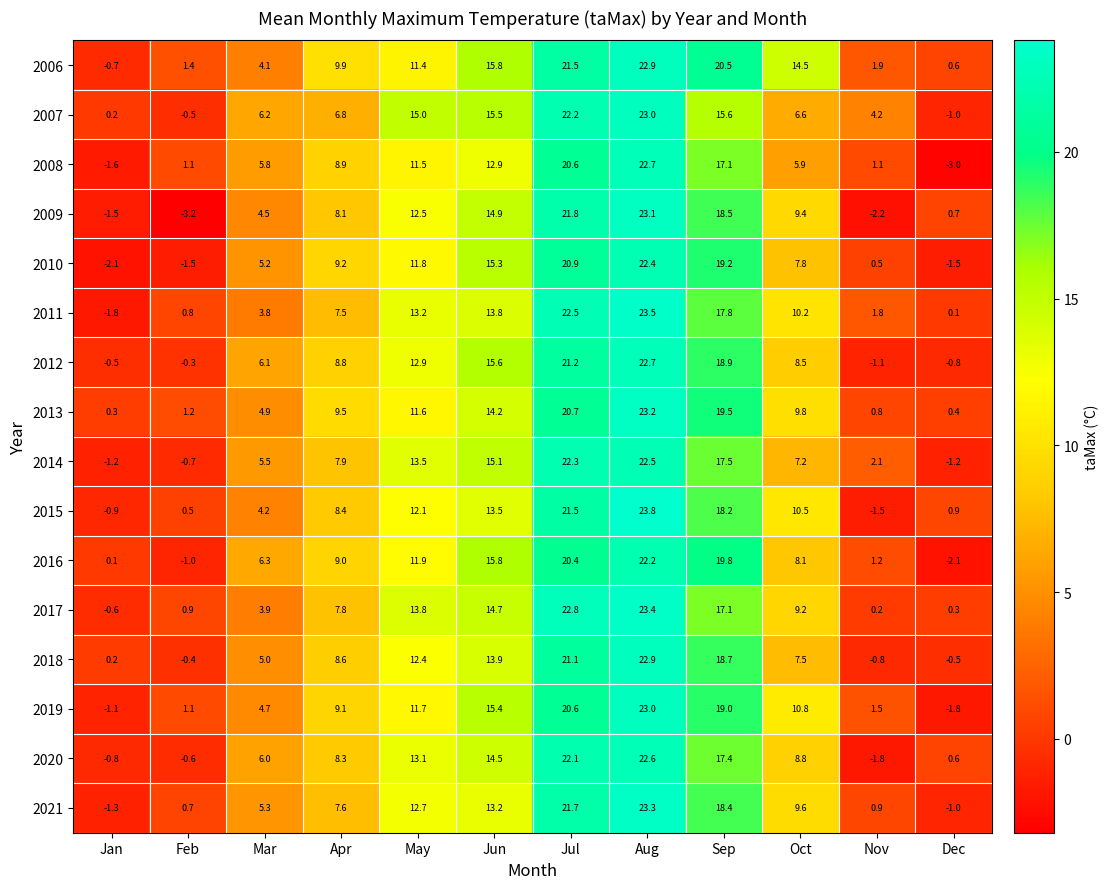

At which category is the sum across all series the highest?

Aug